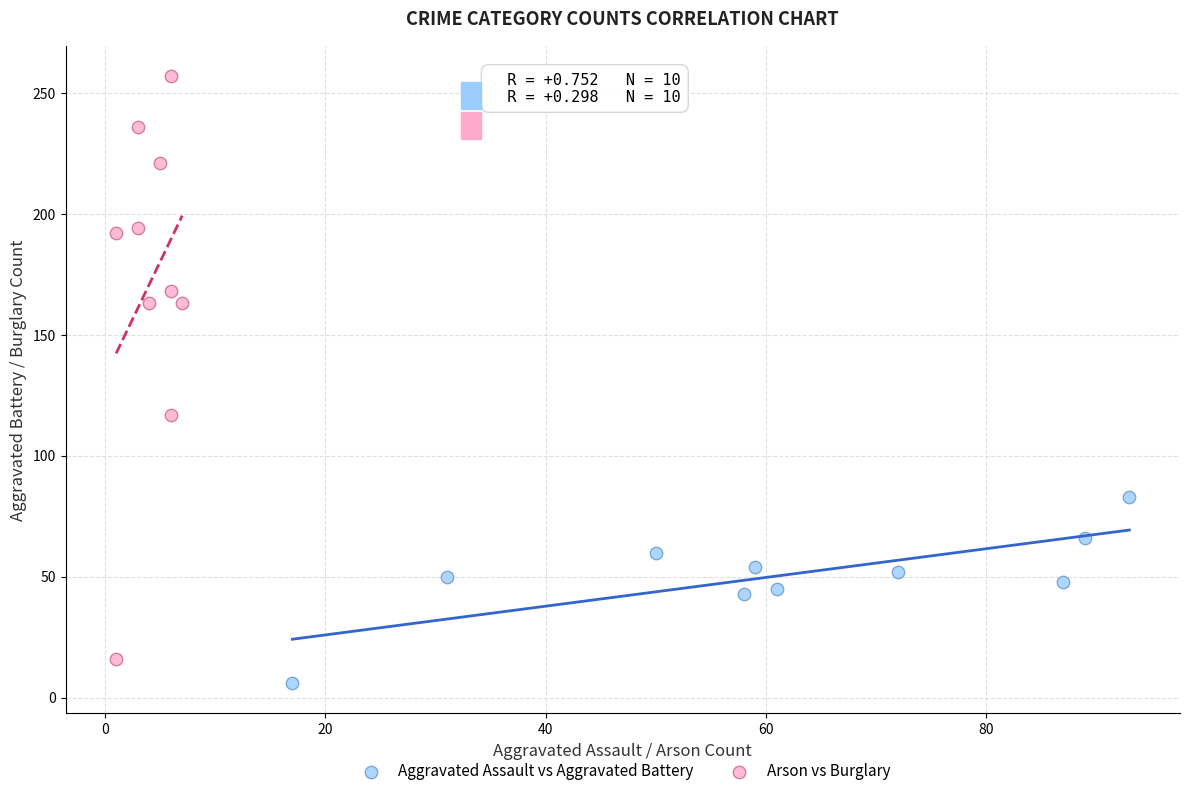

Which series has the widest spread of Y values?

Arson vs Burglary